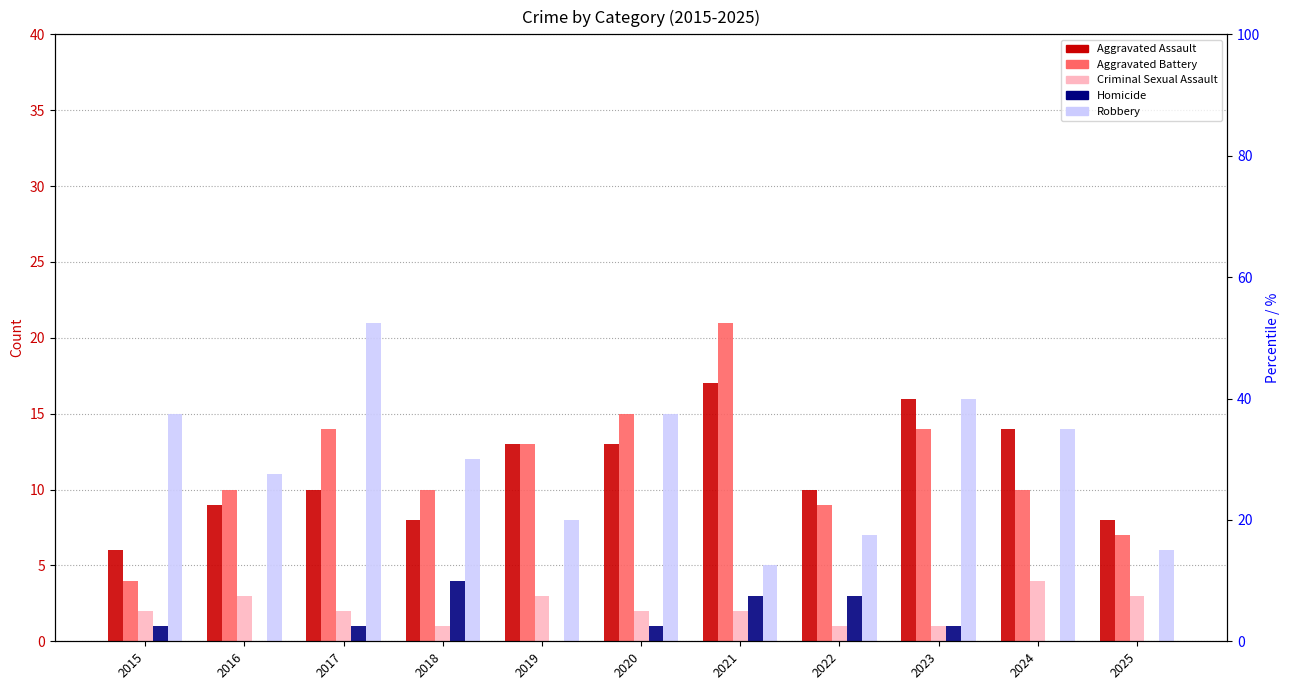

Reading right to left, extract all data points from this chart.

Aggravated Assault: 8	14	16	10	17	13	13	8	10	9	6
Aggravated Battery: 7	10	14	9	21	15	13	10	14	10	4
Criminal Sexual Assault: 3	4	1	1	2	2	3	1	2	3	2
Homicide: 0	0	1	3	3	1	0	4	1	0	1
Robbery: 6	14	16	7	5	15	8	12	21	11	15